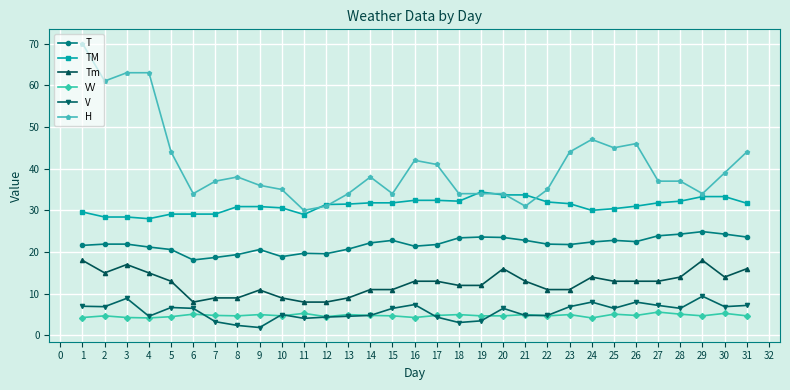

What is the value of the TM point at the 26th from the left?

31.0